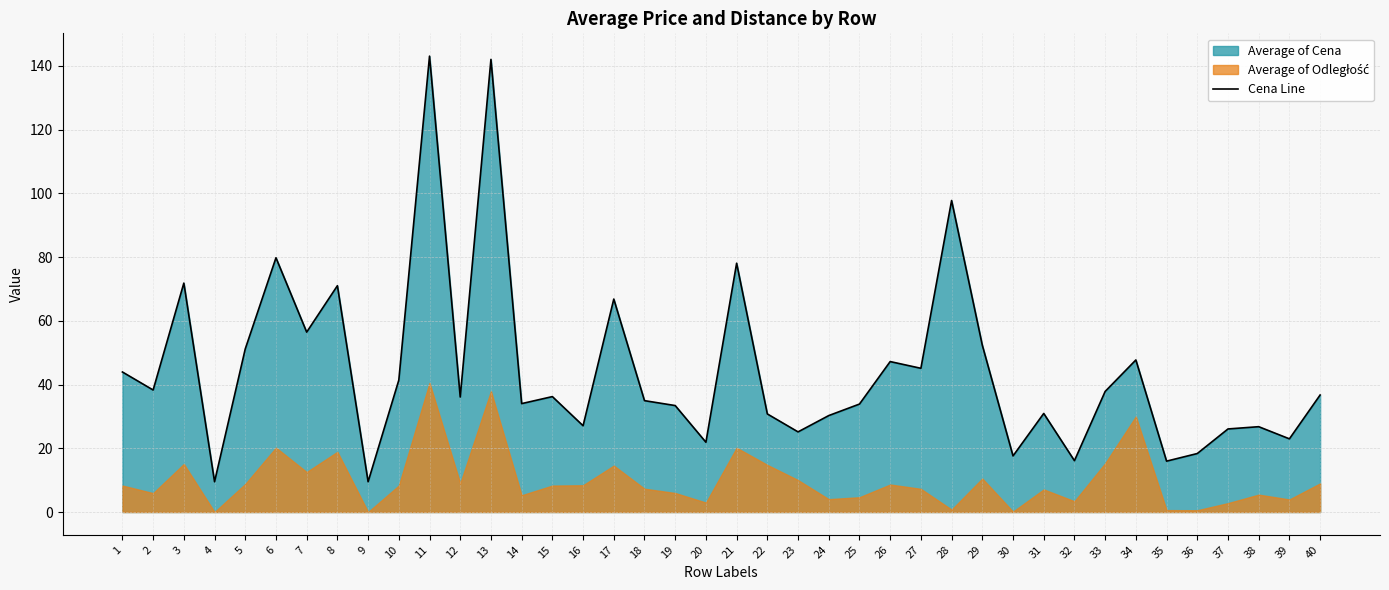

What is the difference between the second highest and minimum values?

132.5